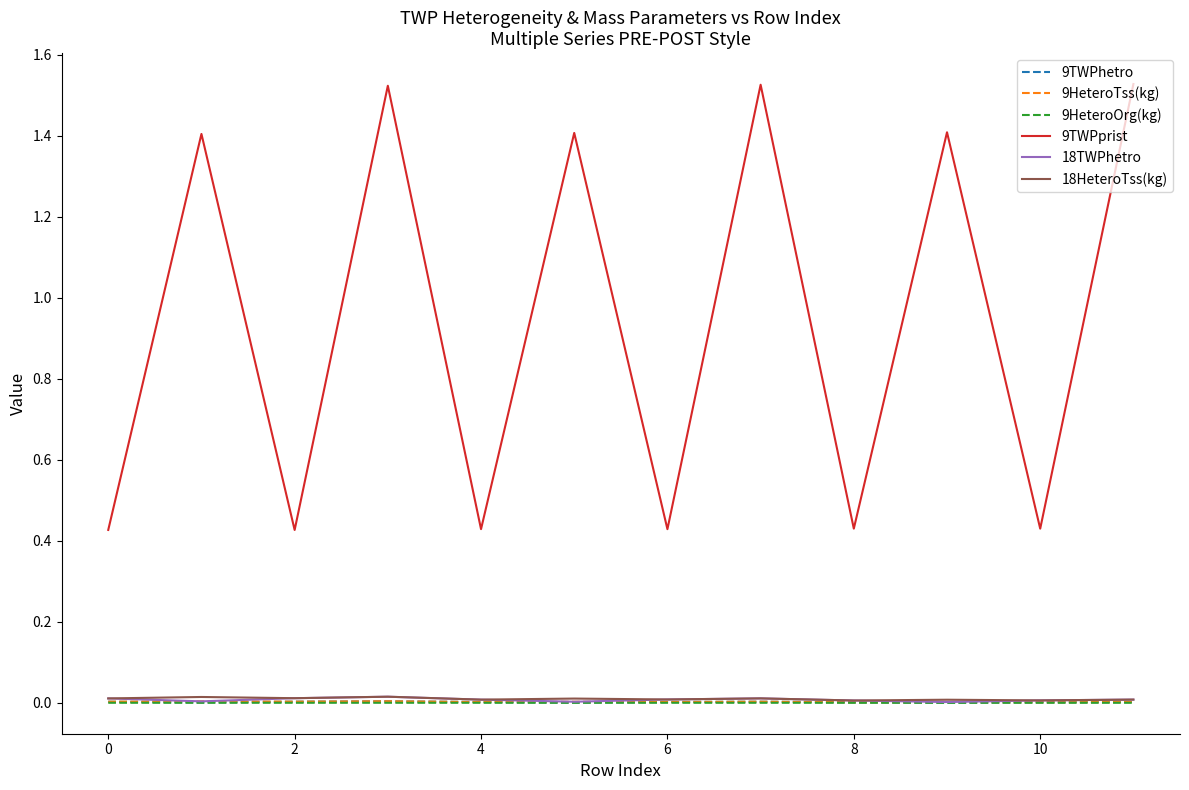

Which series has the largest range (max minus min)?

9TWPprist